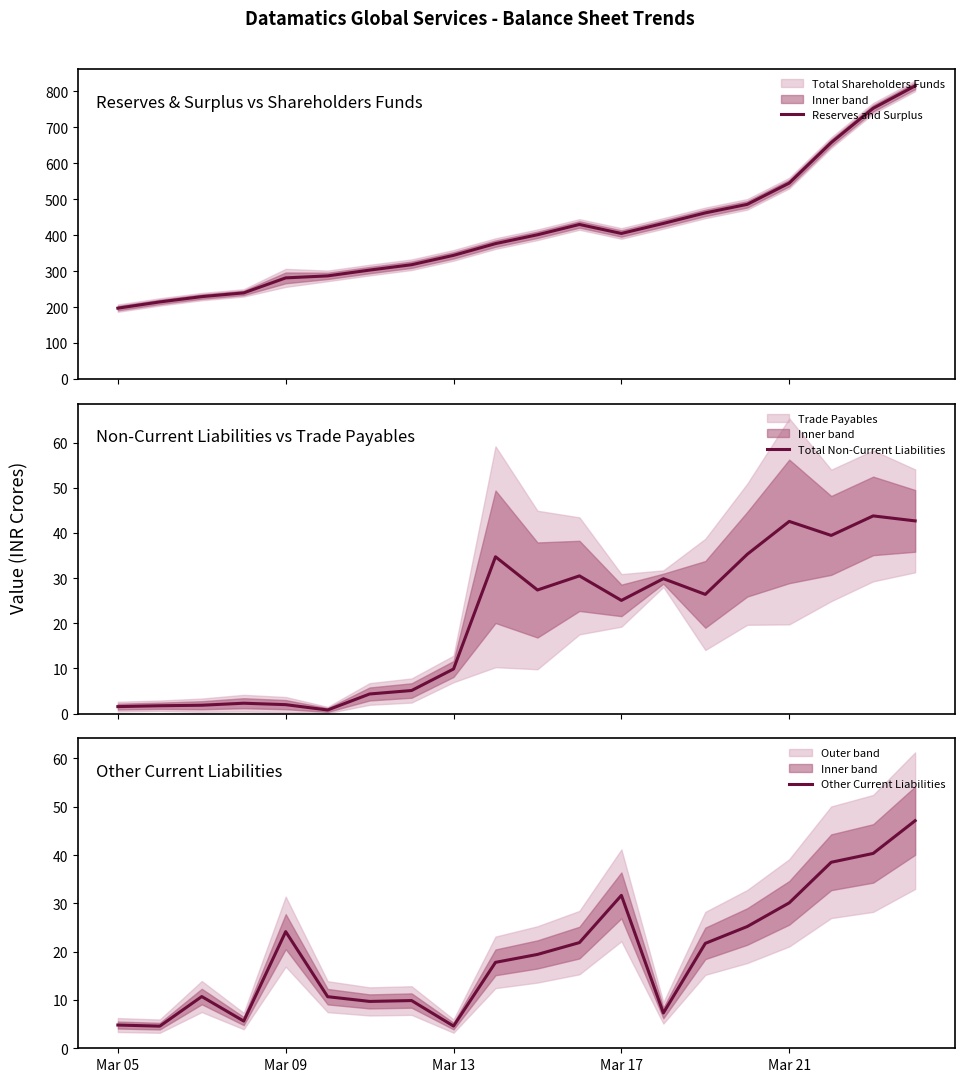

List the series in order of their peak value, highest first.

Reserves and Surplus, Other Current Liabilities, Total Non-Current Liabilities